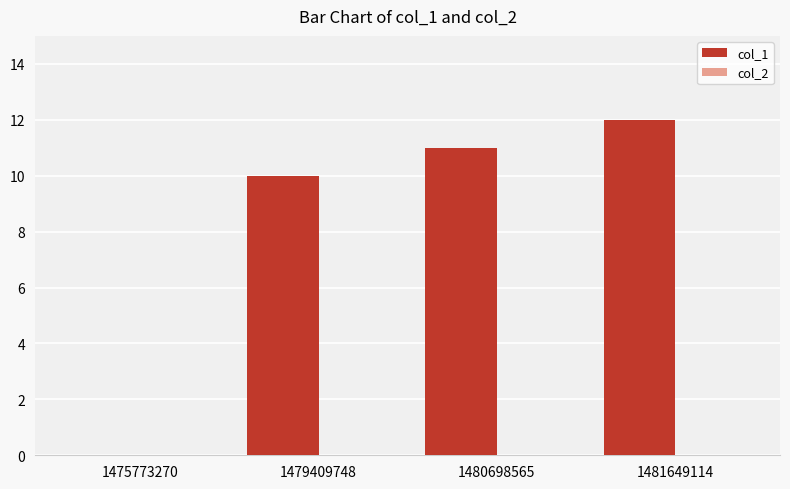

Approximately how many times larger is the value at 1480698565 compared to 1479409748?

1.1